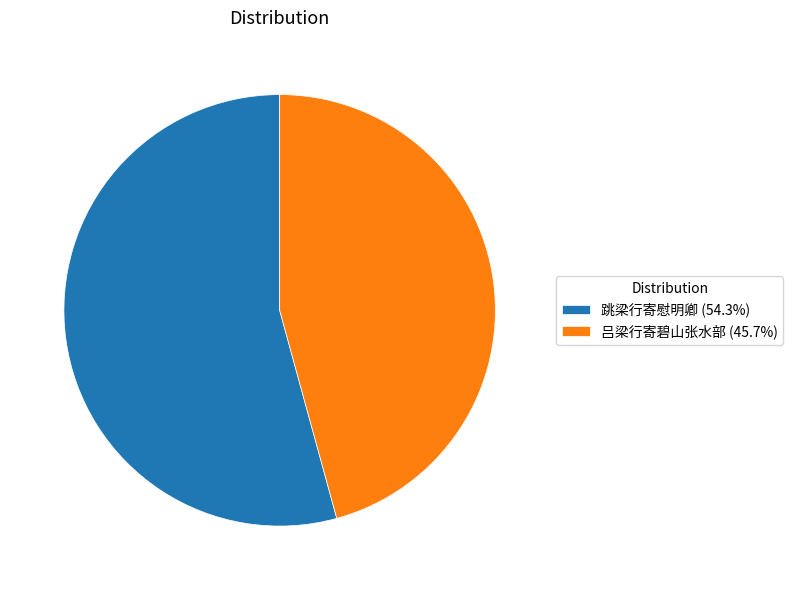

Combined, do 吕梁行寄碧山张水部 (45.7%) and 跳梁行寄慰明卿 (54.3%) account for over 50%?

Yes